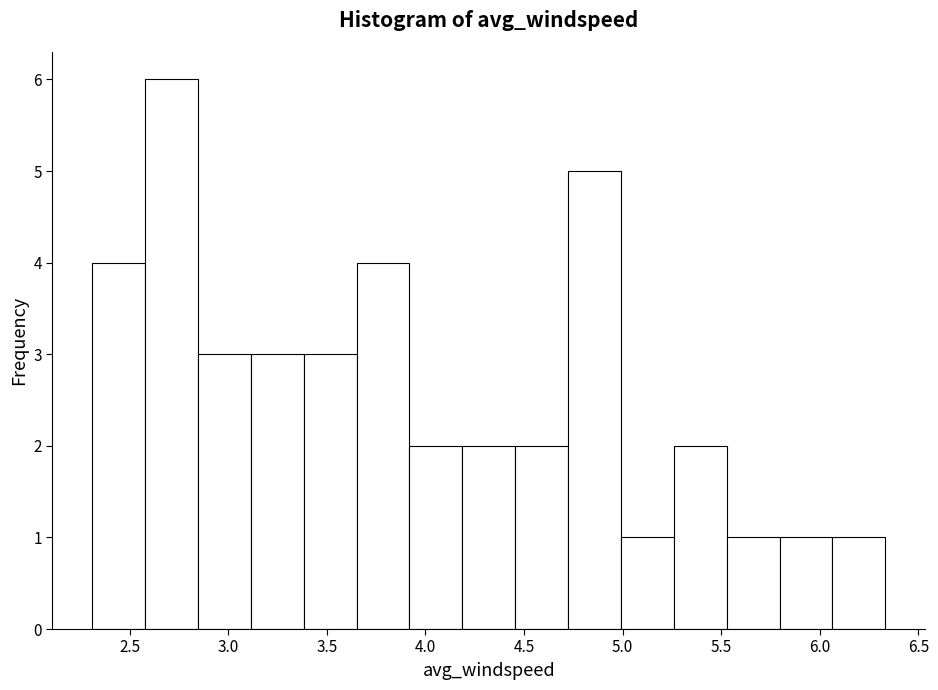

Over which range of the x-axis is the bar tallest?

2.60 to 2.85